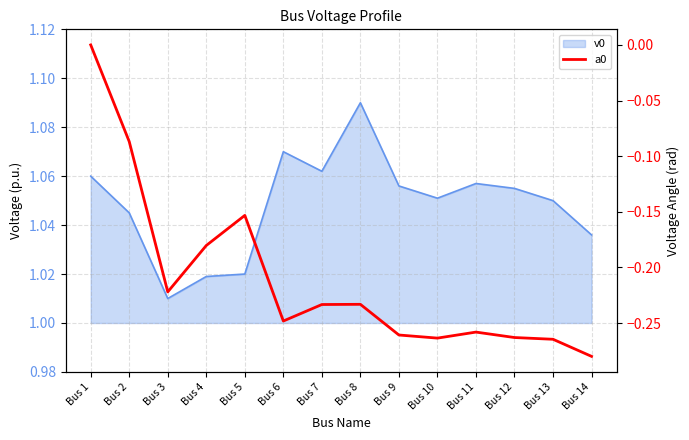

Which has a higher value, Bus 9 or Bus 14?

Bus 9